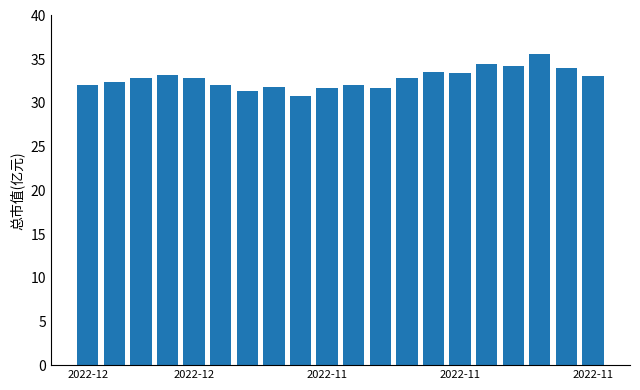

What is the value of the 15th bar from the left?

33.4